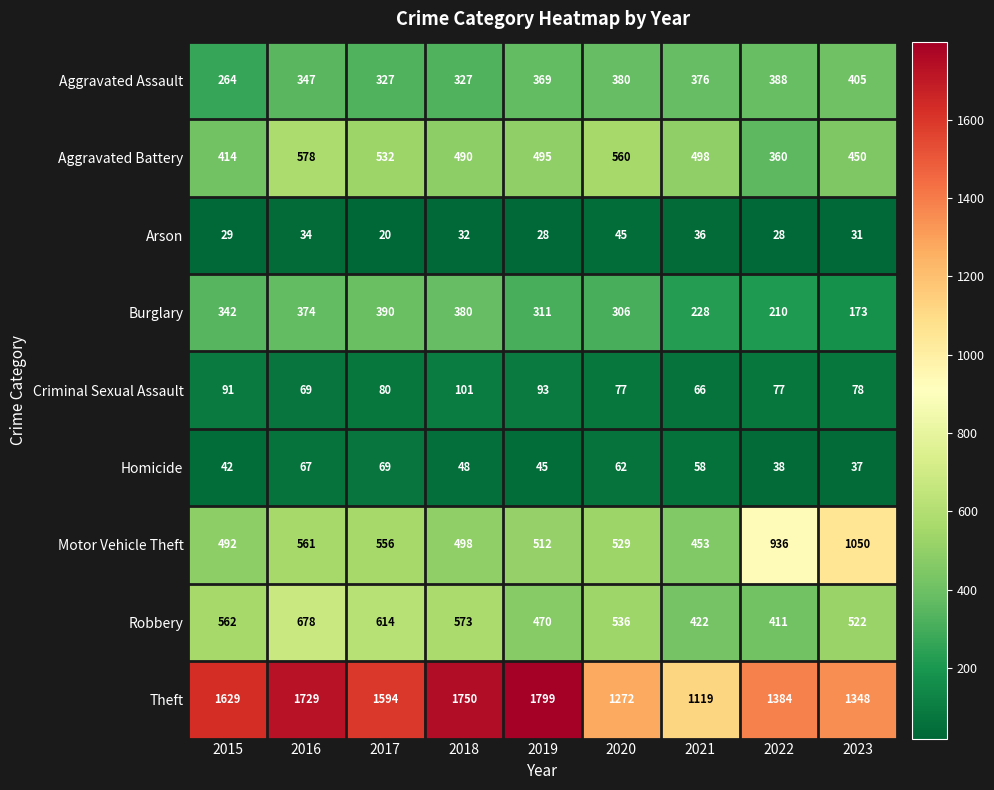

Count the number of categories in the chart.

9